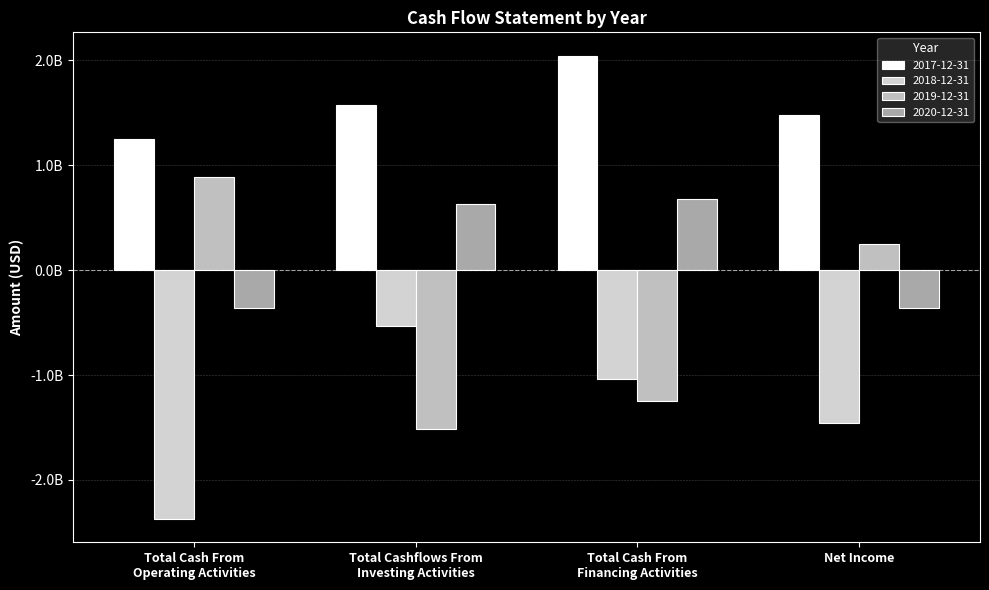

Rank the series by their average value, from highest to lowest.

2017-12-31, 2020-12-31, 2019-12-31, 2018-12-31